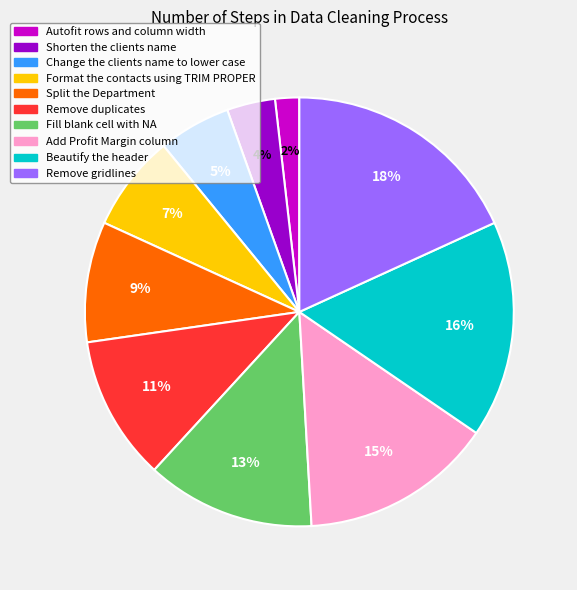

The Add Profit Margin column slice represents 15% of the pie. True or false?

True